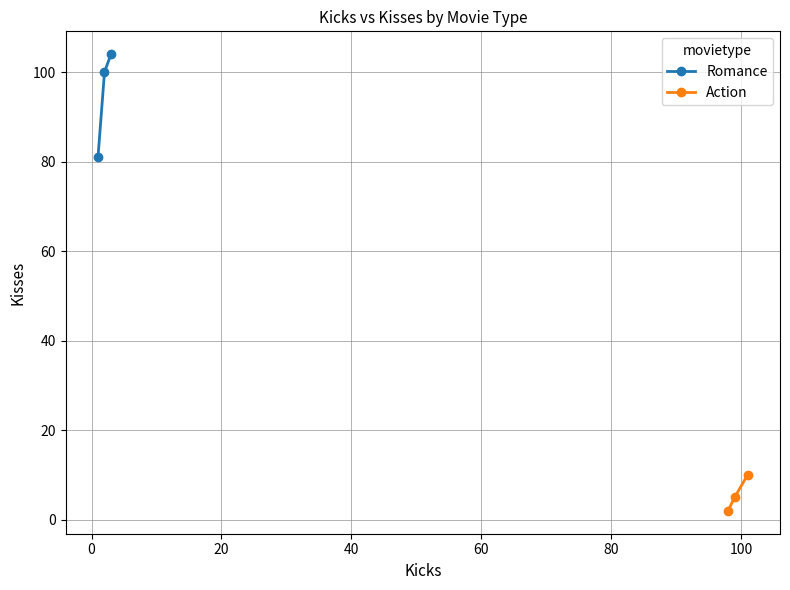

What is the lowest value of the Romance series?

81